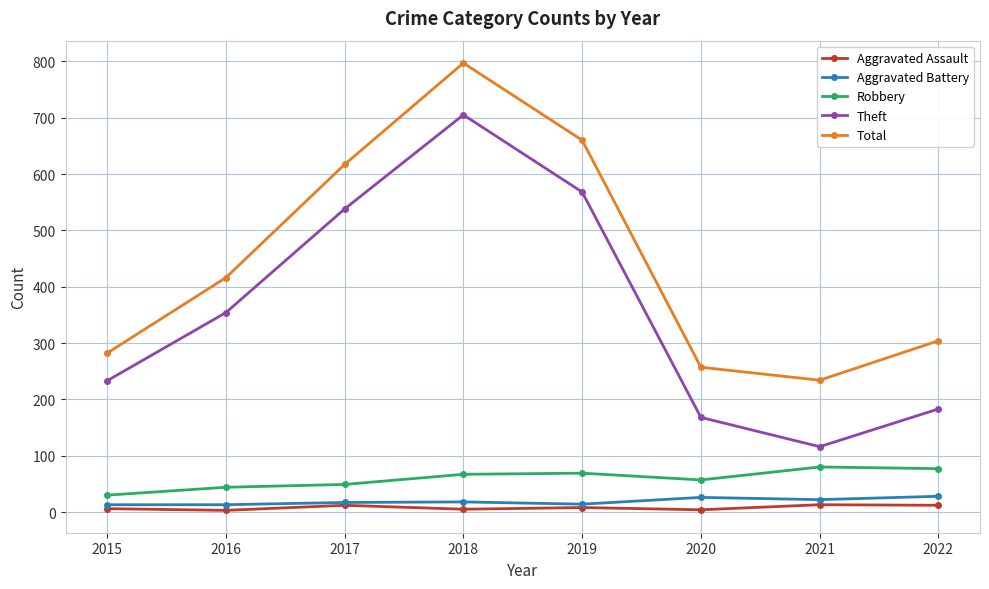

Which series has the largest range (max minus min)?

Theft